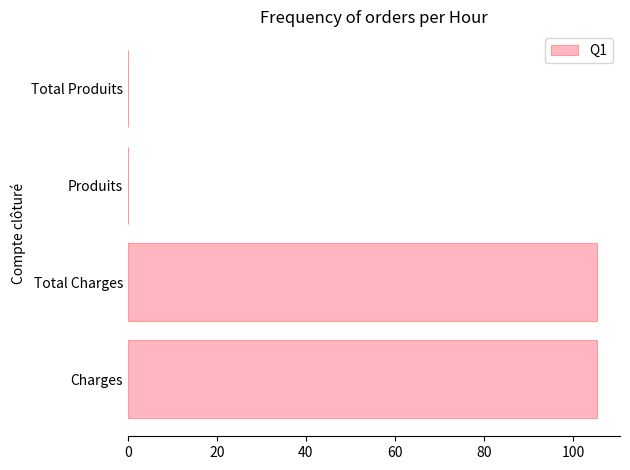

Reading top to bottom, extract all data points from this chart.

Total Produits=0.0	Produits=0.0	Total Charges=105.3	Charges=105.3